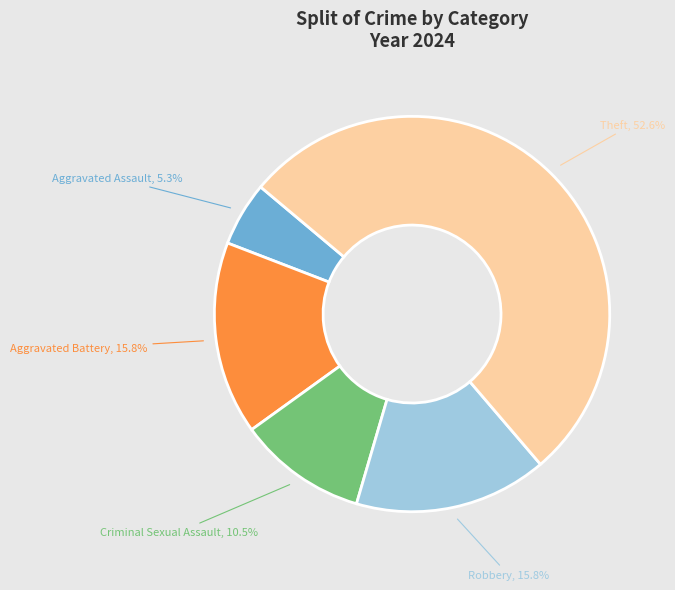

What is the change in value from Aggravated Assault to Aggravated Battery?

+2